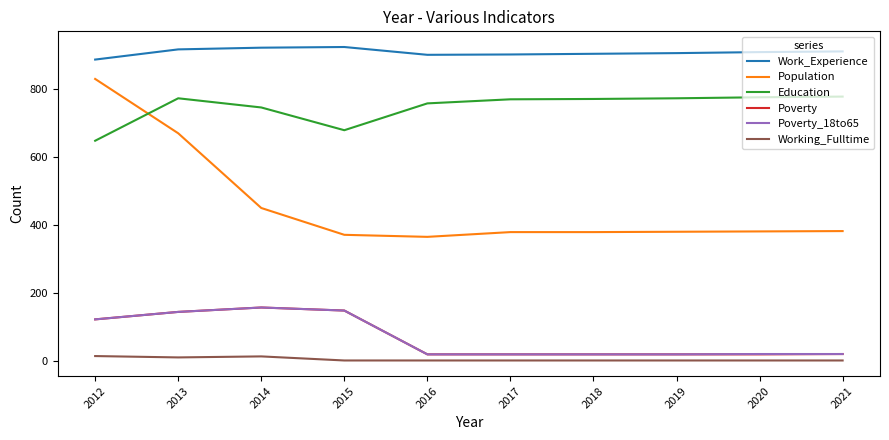

Where is the first local maximum for Poverty_18to65?

2014